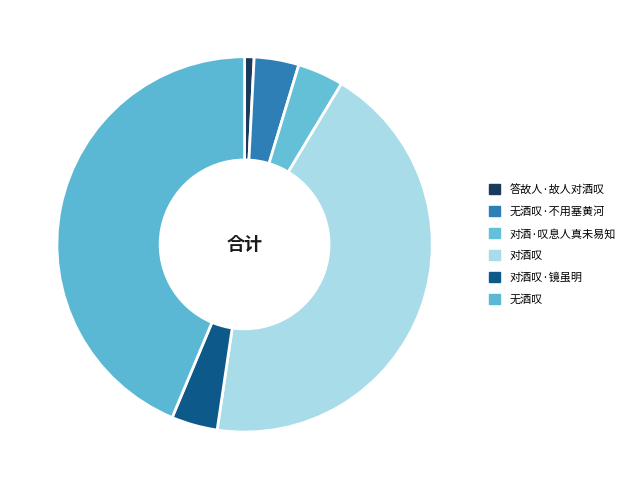

Does 对酒·叹息人真未易知 represent more than half of the total?

No